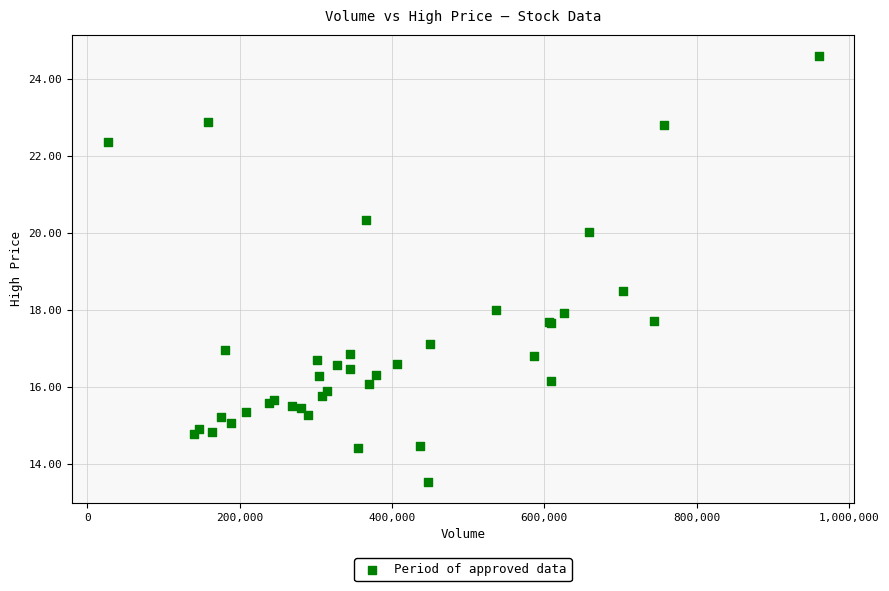

What Y value in the scatter plot is closest to 19?

18.5